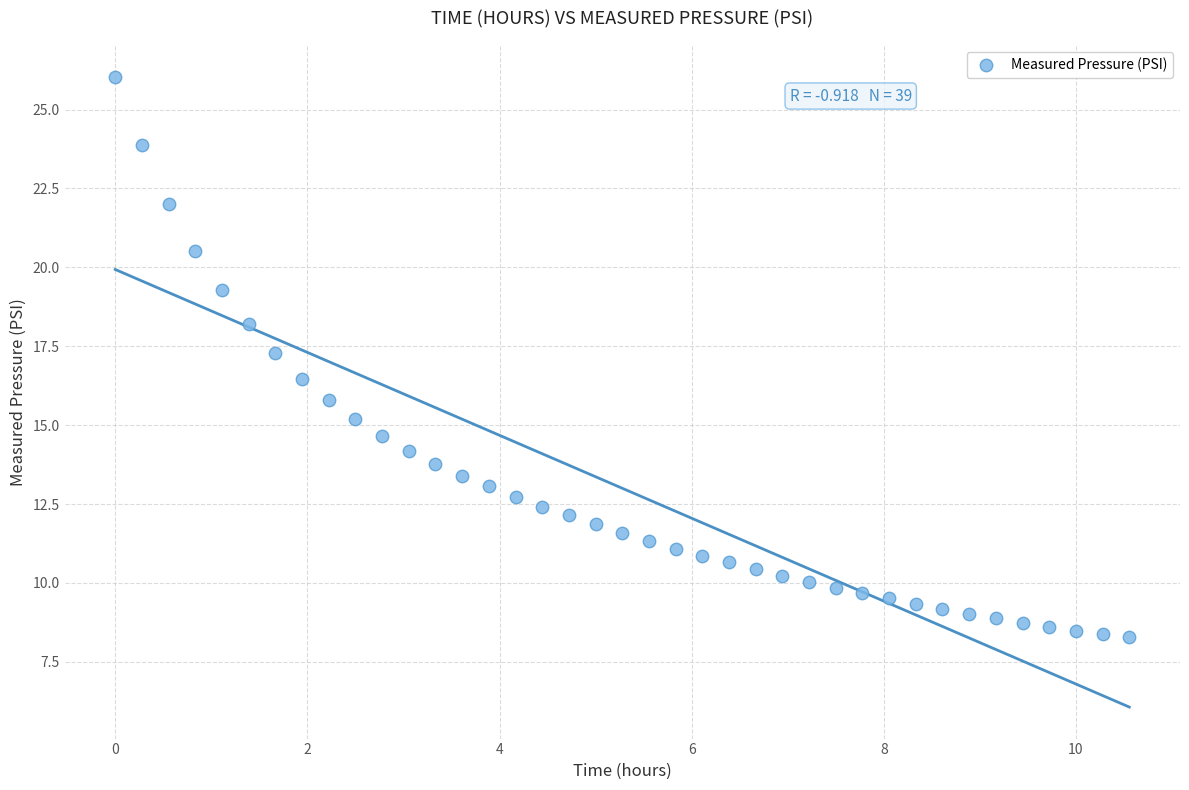

What is the range of Y values (max minus min)?

17.8